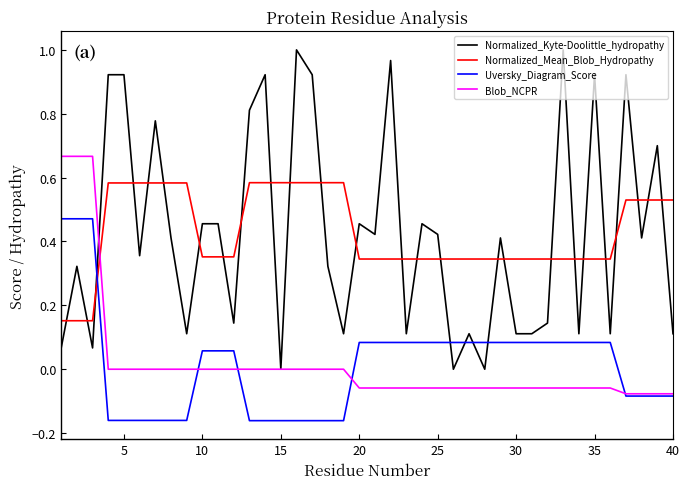

Which series has the largest range (max minus min)?

Normalized_Kyte-Doolittle_hydropathy